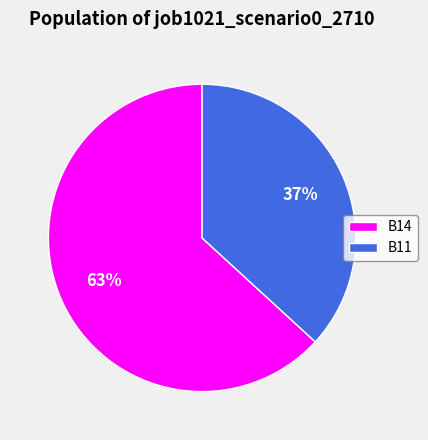

The B14 slice represents 50% of the pie. True or false?

False